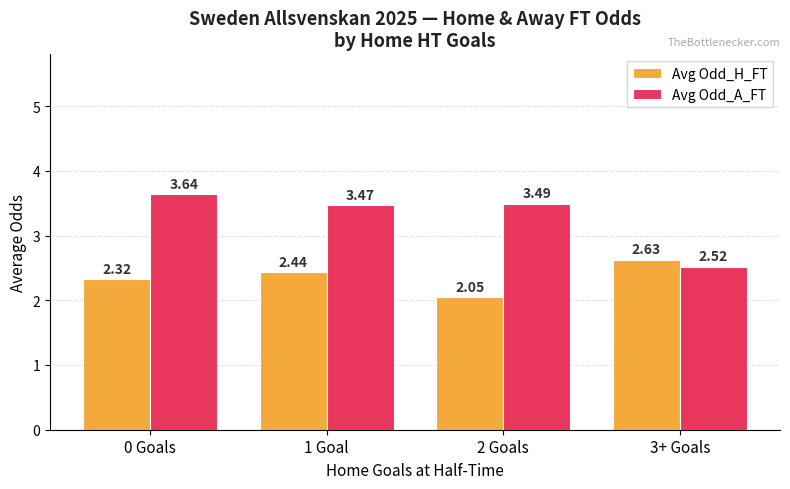

How many bars are there in total?

8